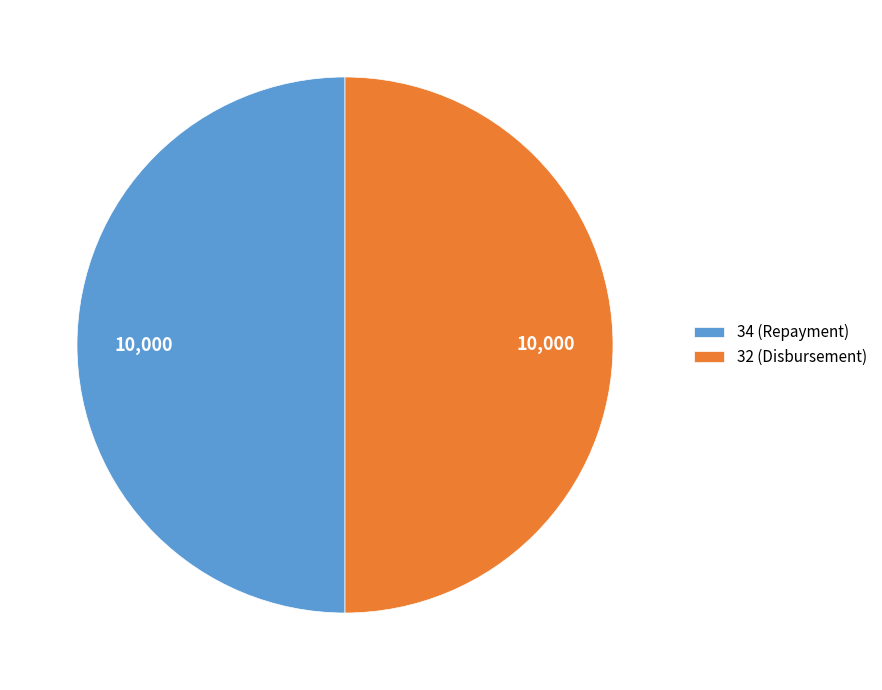

Do 32 (Disbursement) and 34 (Repayment) together represent more than half of the pie?

Yes